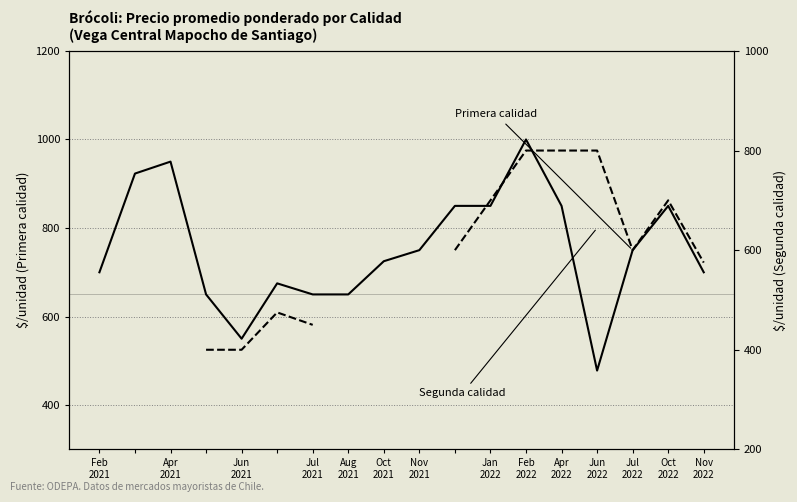

Rank the series at Jun 2022 from lowest to highest value.

Primera calidad, Segunda calidad